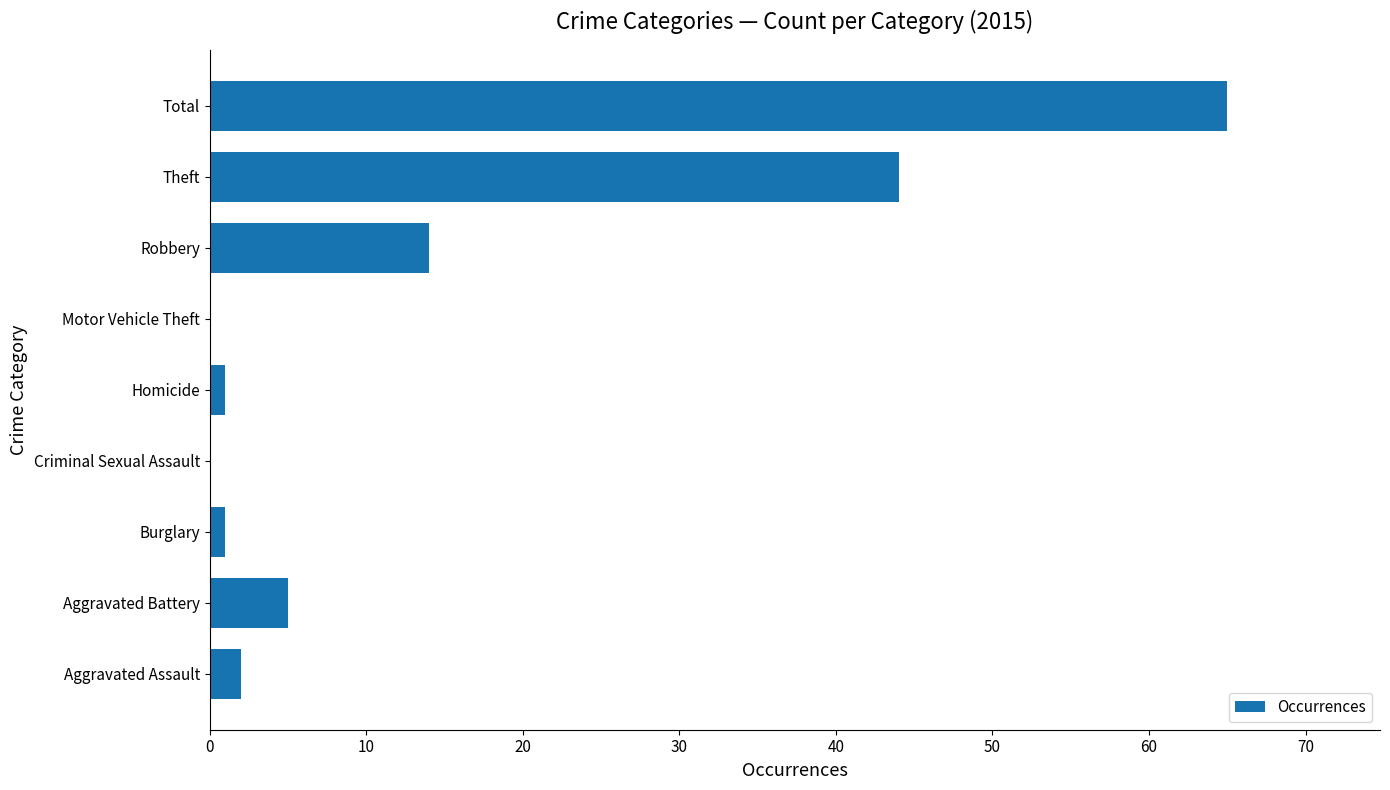

Reading bottom to top, extract all data points from this chart.

Aggravated Assault=2	Aggravated Battery=5	Burglary=1	Criminal Sexual Assault=0	Homicide=1	Motor Vehicle Theft=0	Robbery=14	Theft=44	Total=65